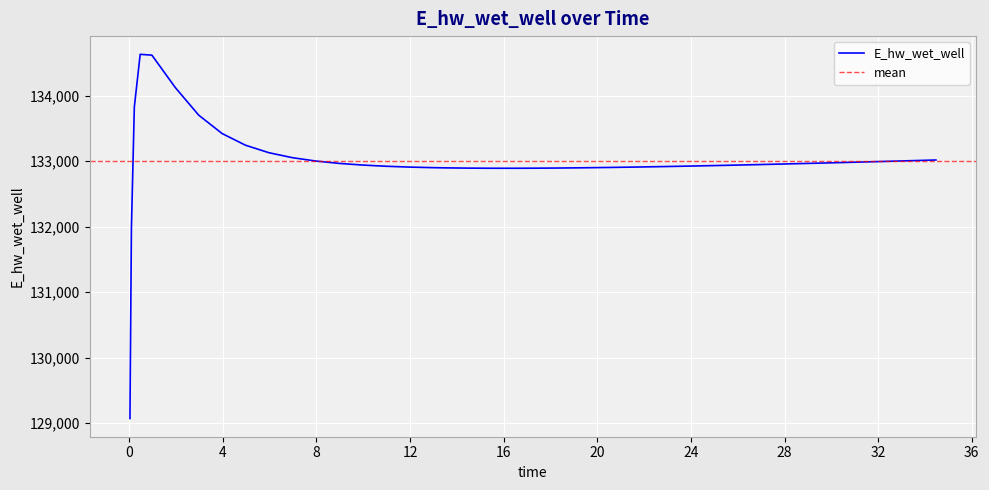

How many interior local peaks (higher than both neighbors) does the data have?

1